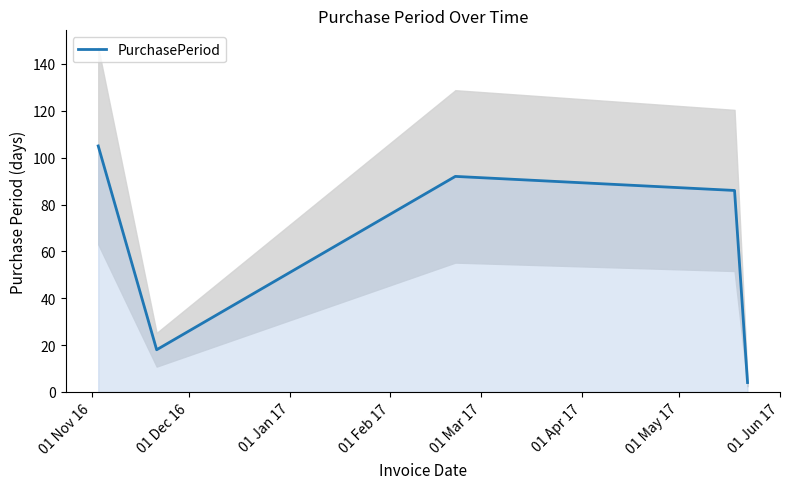

What is the maximum value for PurchasePeriod?

105